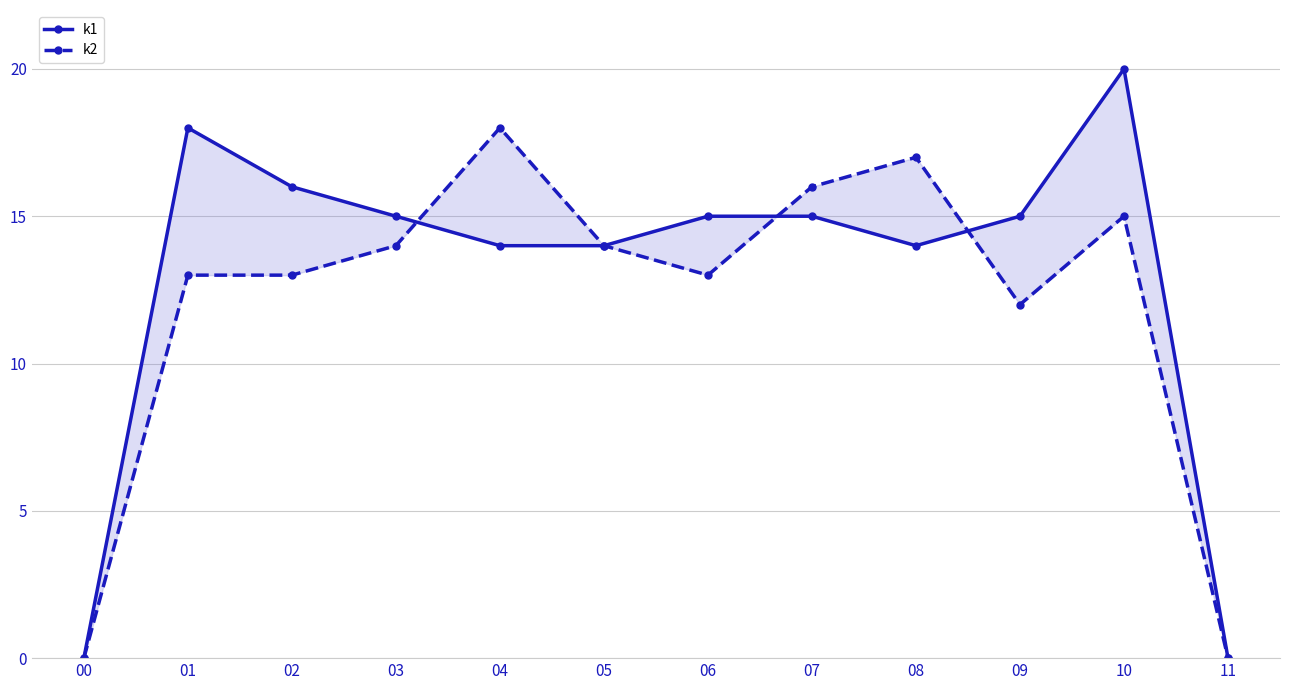

How many values in the k2 series are below 14?

6